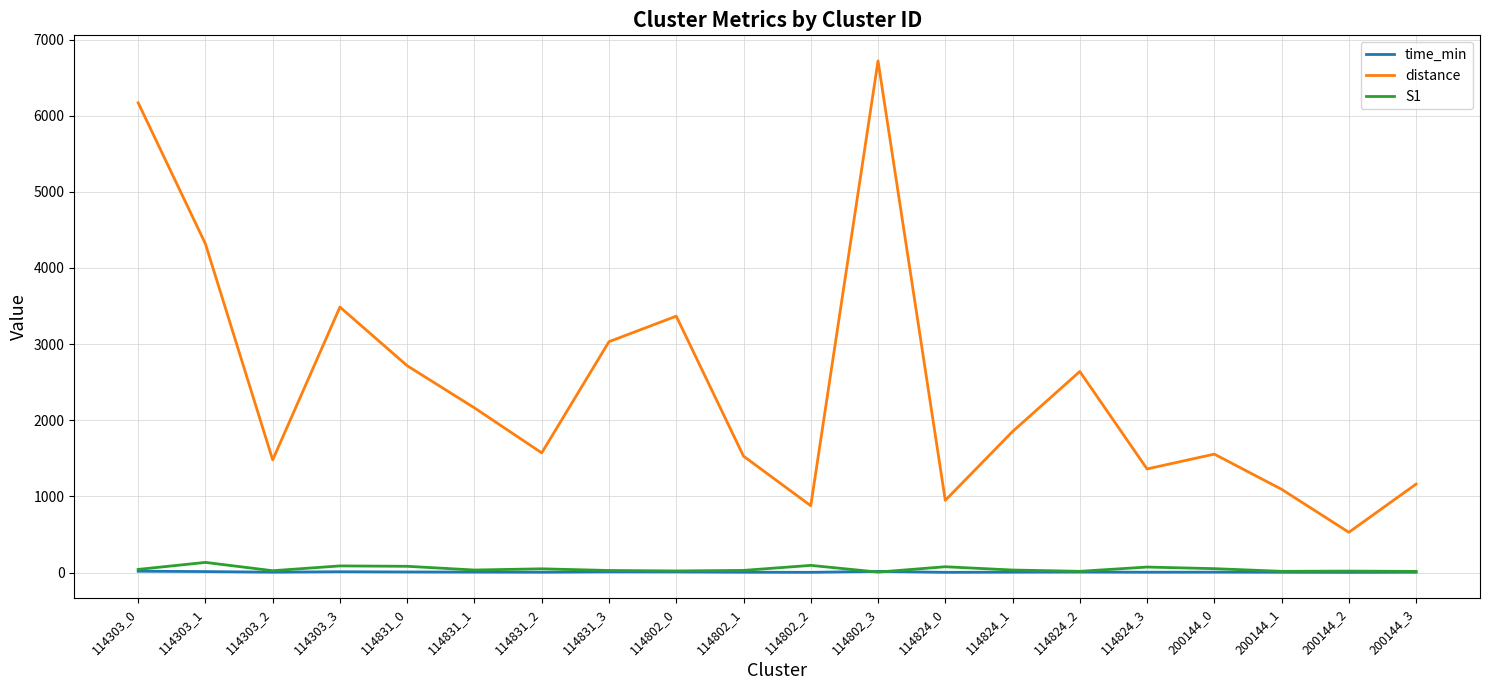

What position from the right is 114824_3?

5